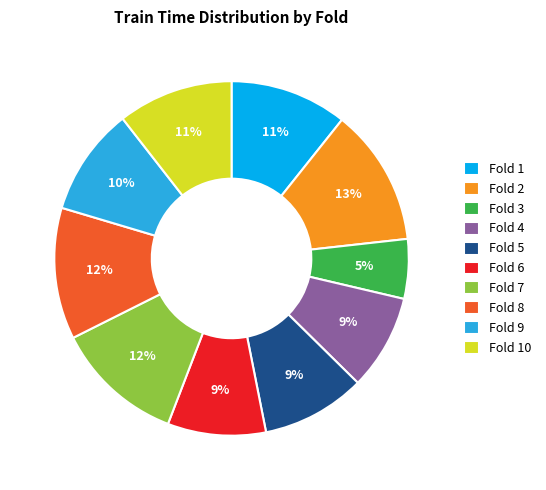

Combined, do Fold 3 and Fold 6 account for over 50%?

No